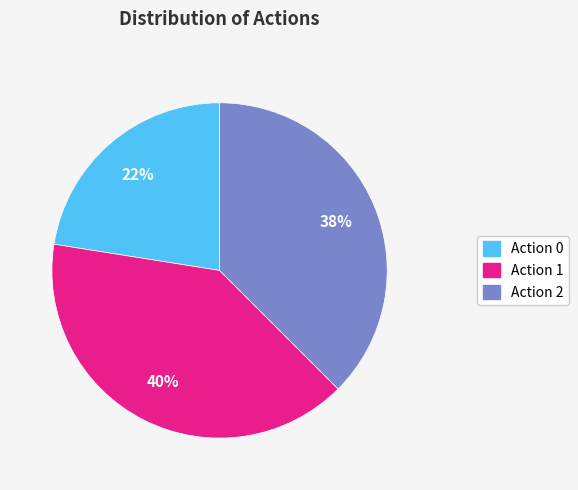

Is there a majority slice in this chart?

No